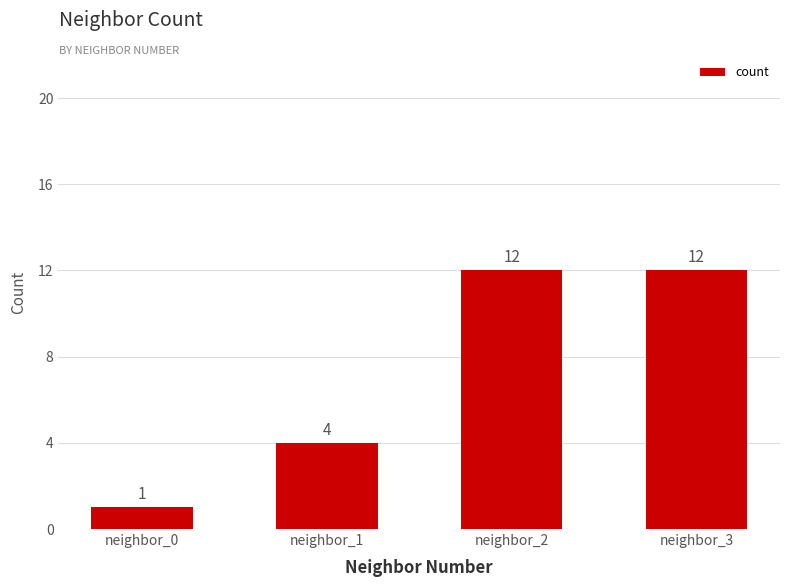

What is the value of the 1st bar from the left?

1